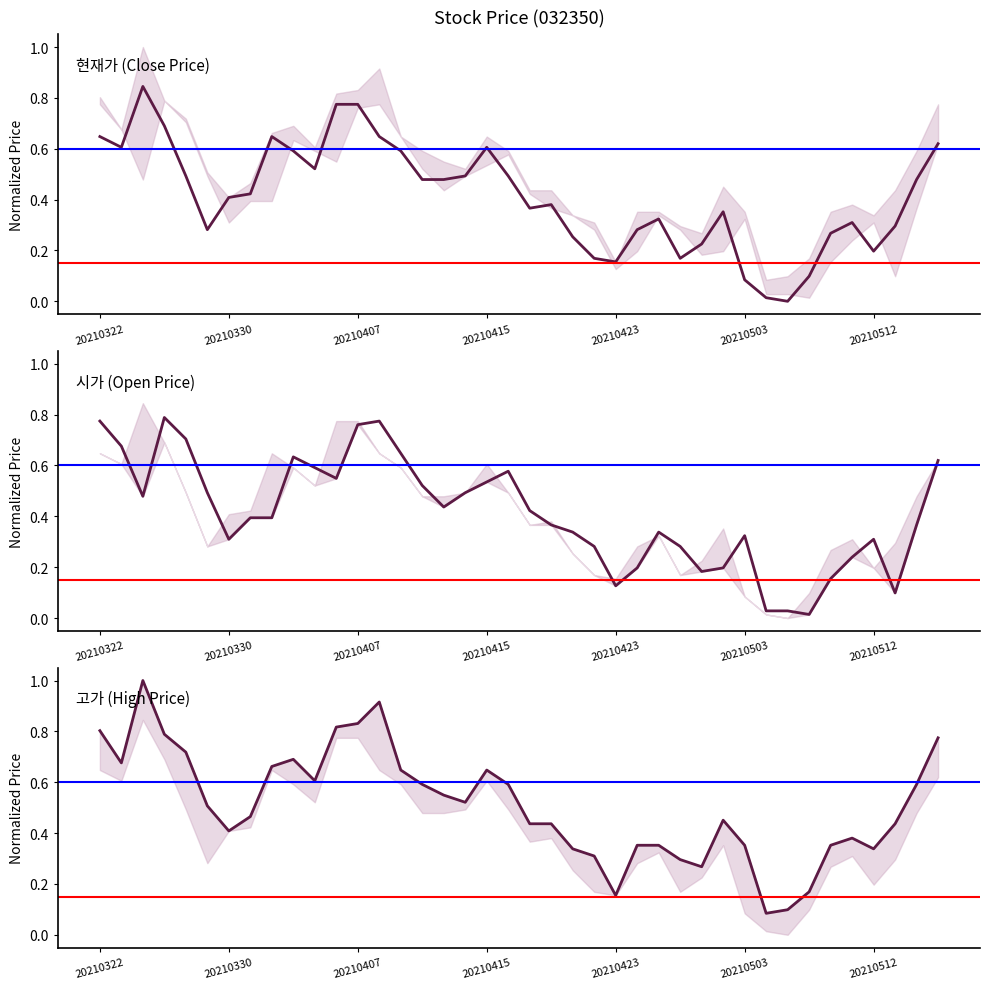

What is the sum of all 시가 values?

16.5